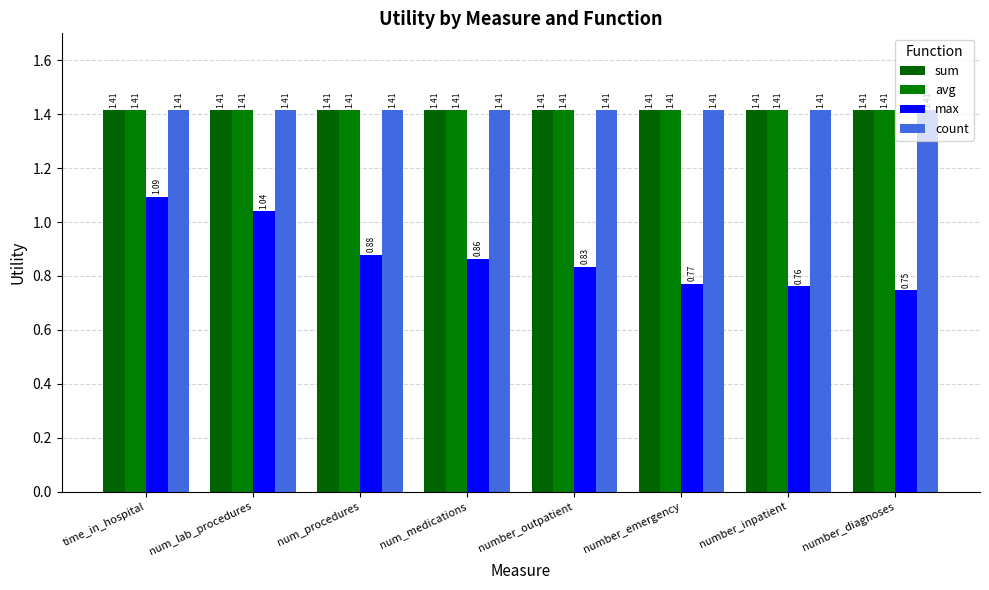

What position from the left is num_medications?

4